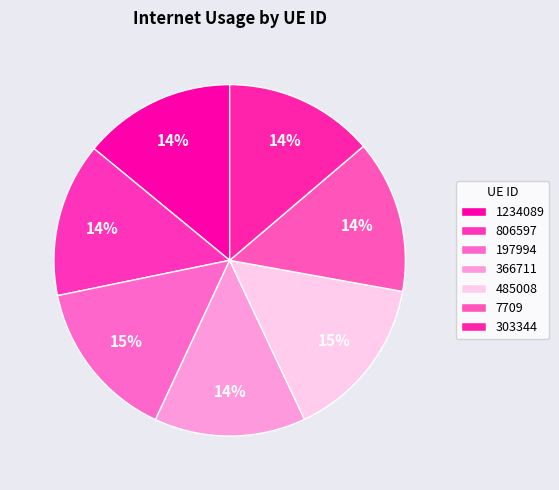

Is 7709 the majority of the pie?

No